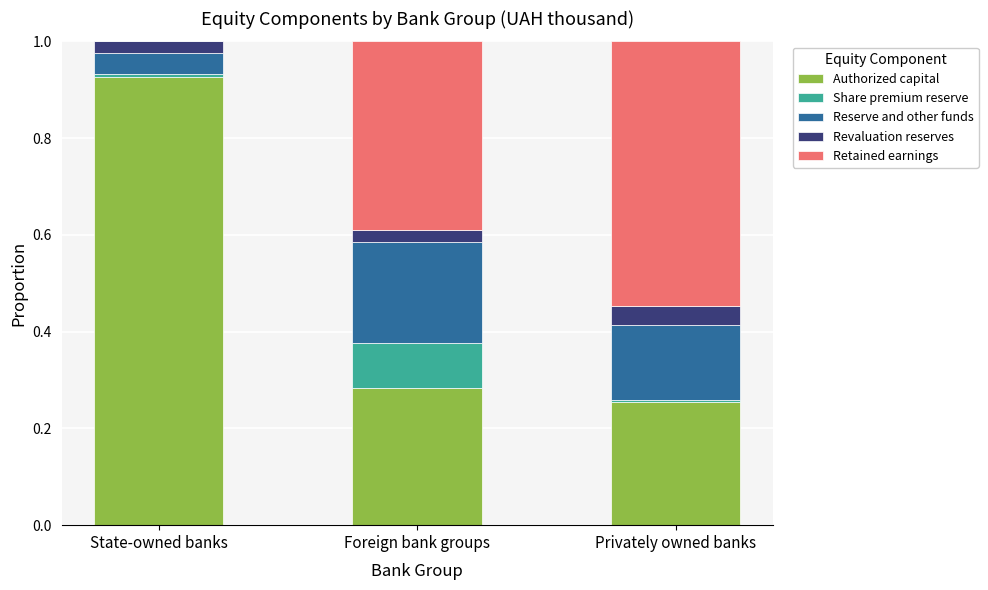

What is the sum of all Authorized capital values?

1.5